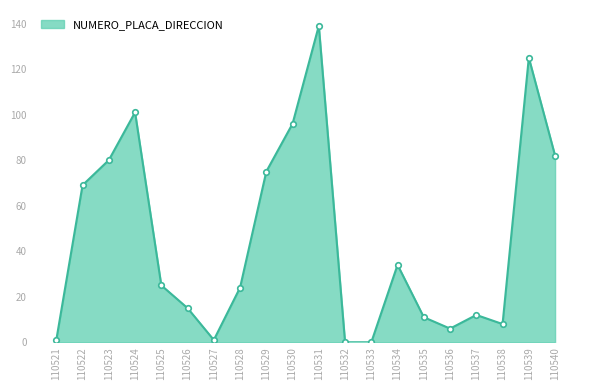

What is the difference between the maximum and second lowest values?

139